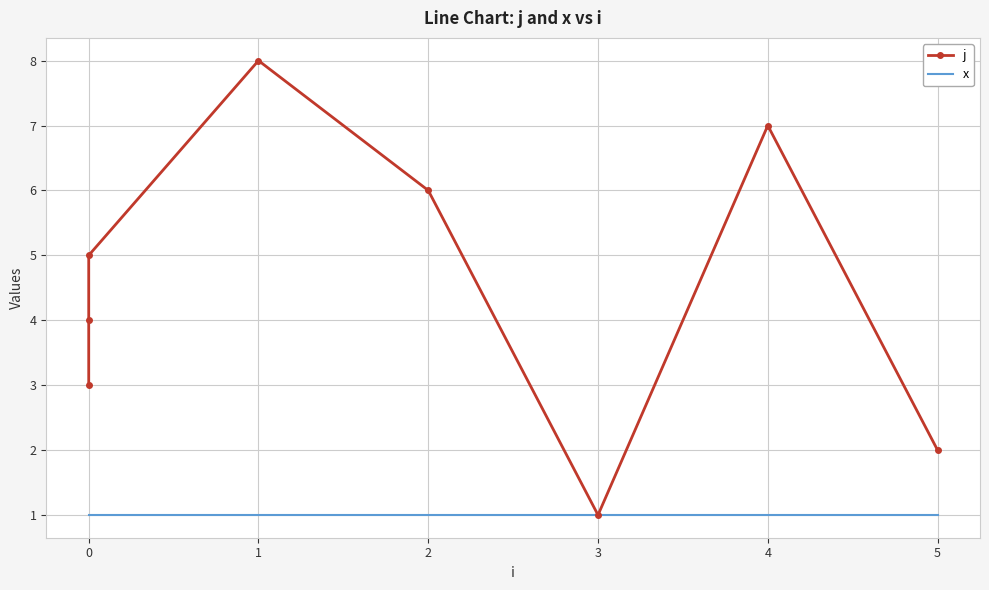

True or false: x and j cross at least once.

False